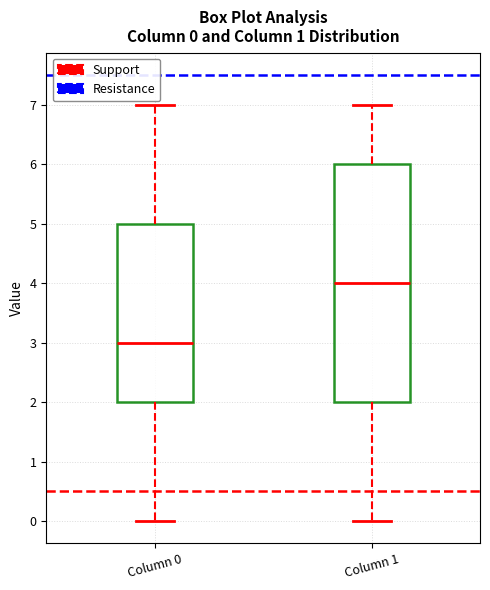

Comparing the boxes themselves (not the whiskers), which one is the tallest?

Column 1